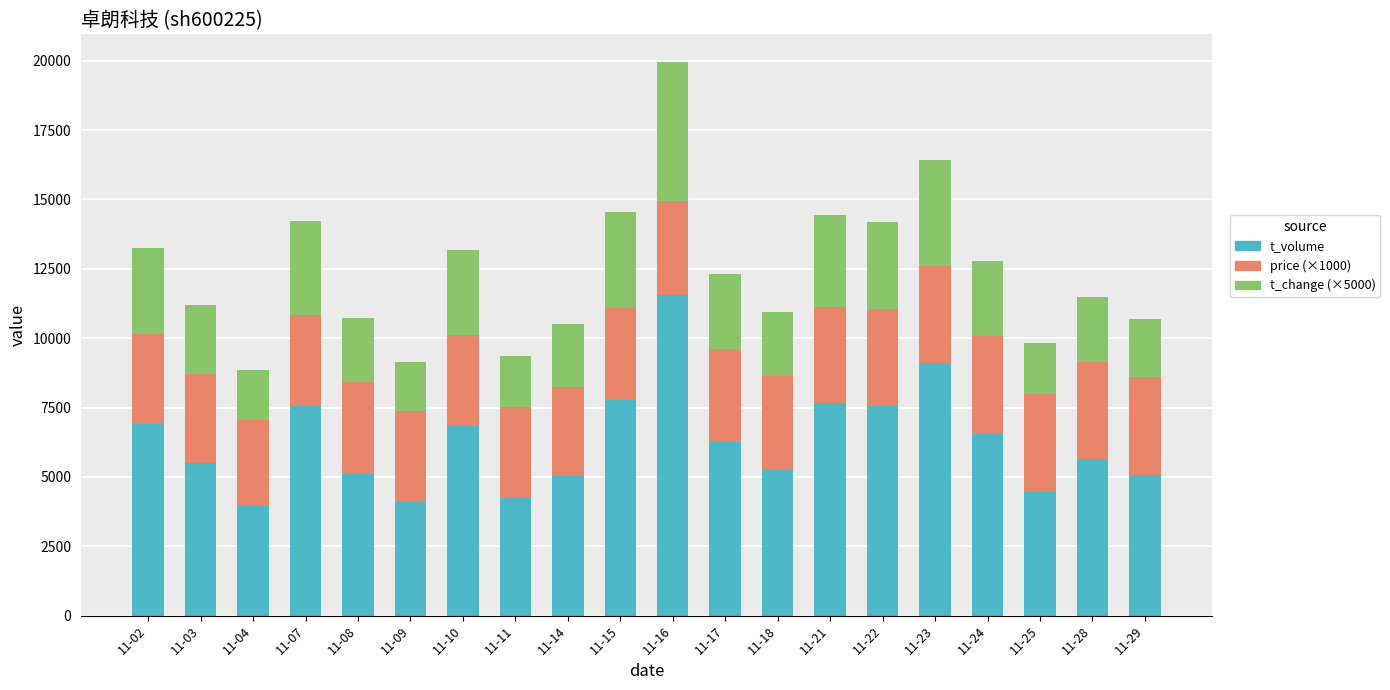

The t_volume series shows 4229 at 11-11. True or false?

True